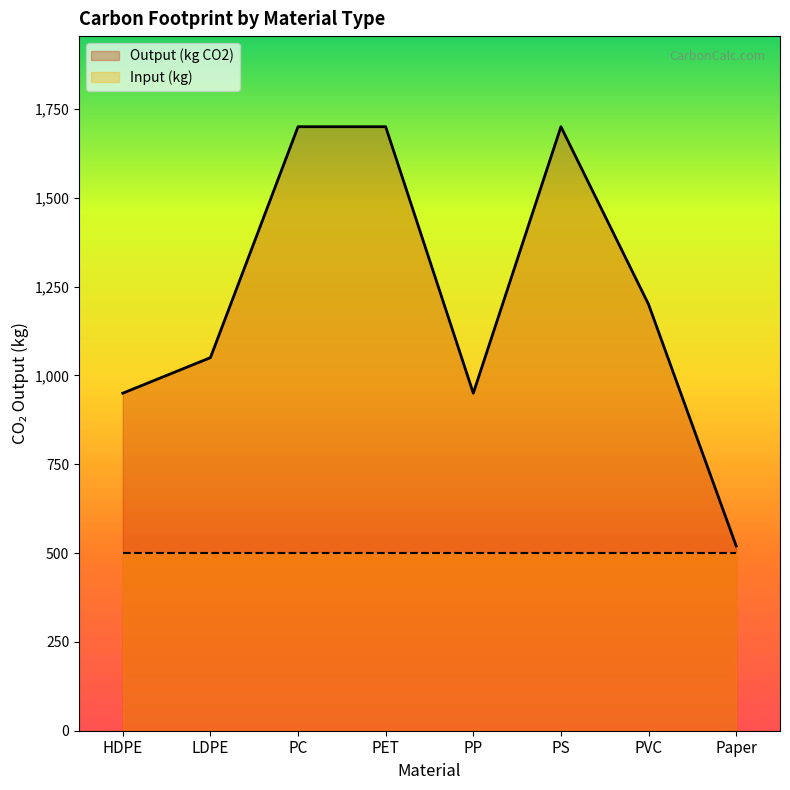

How many series are shown in this chart?

2